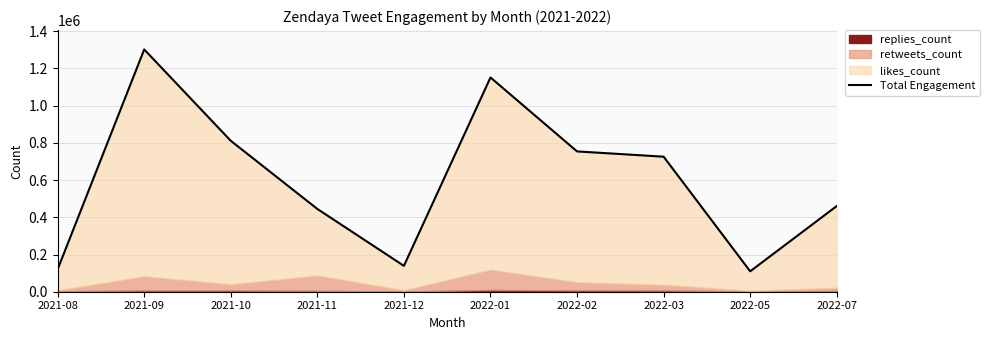

What is the value of the 1st point from the left?

120606